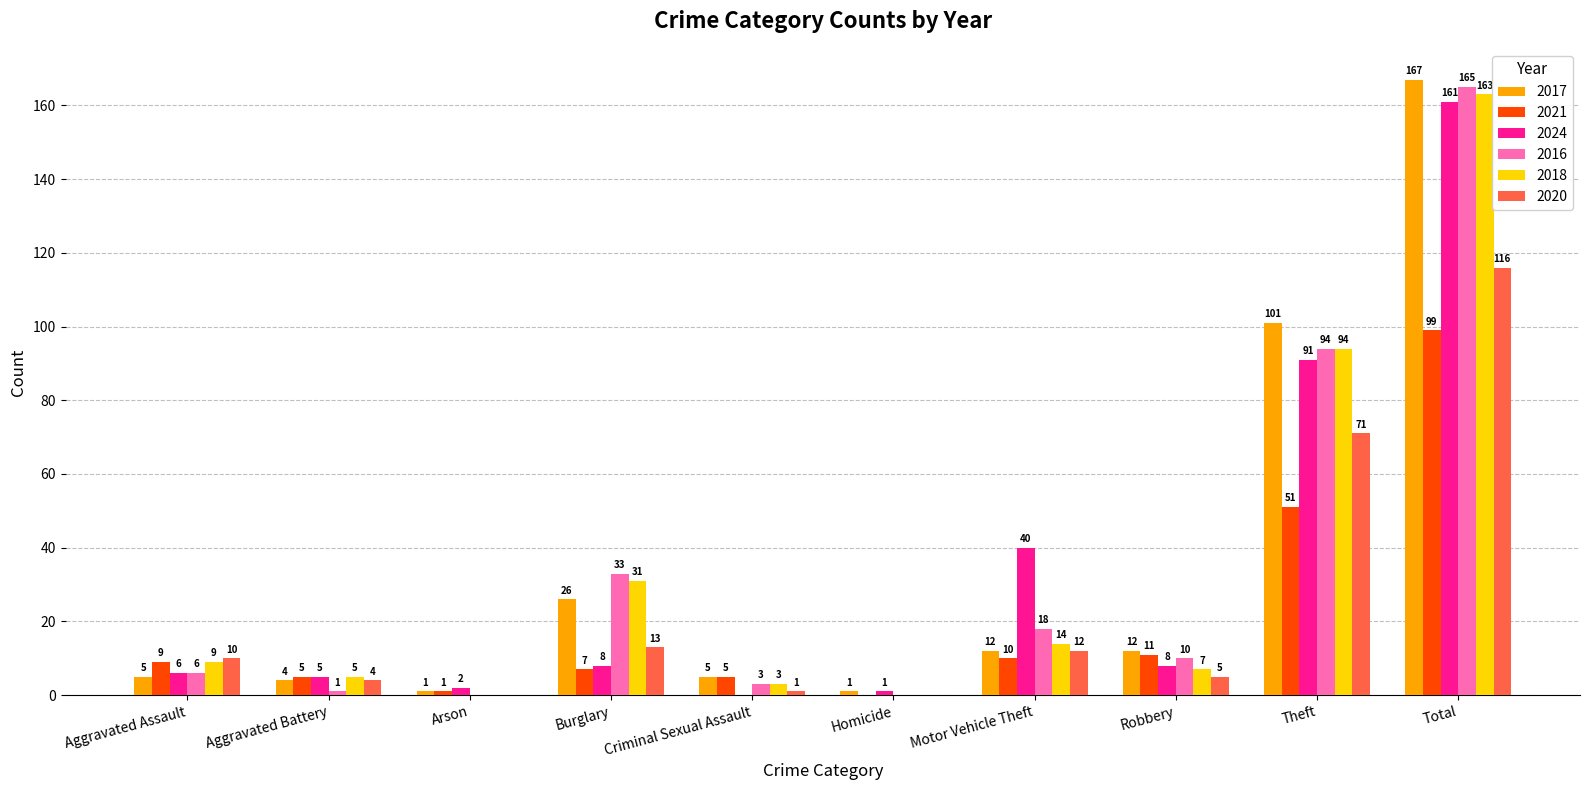

What is the sum of all 2020 values?

232